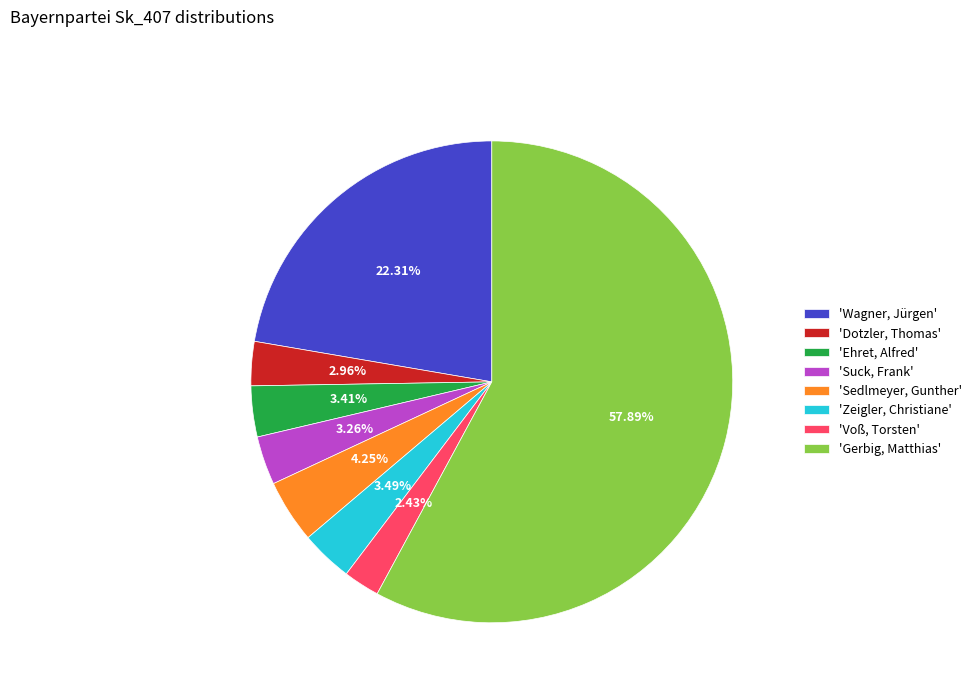

Count the number of slices in the pie.

8